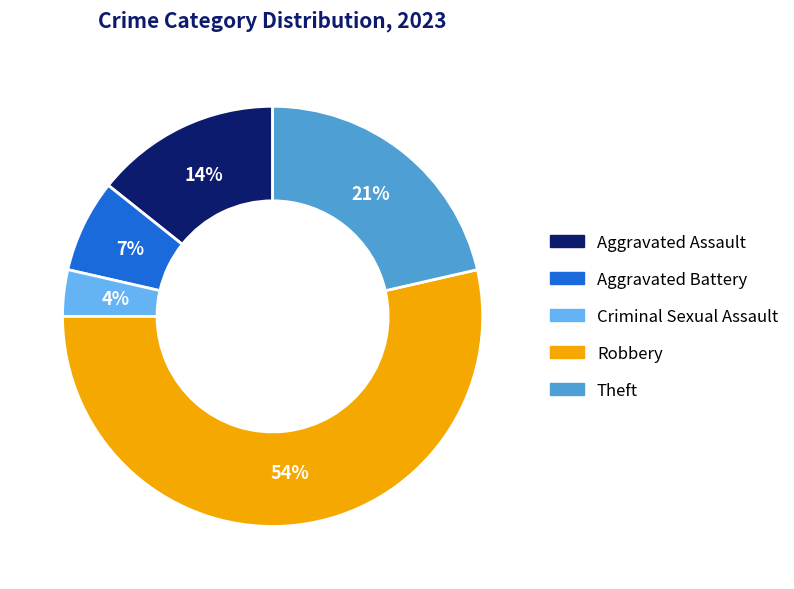

To the nearest percent, what is the average slice percentage?

20%